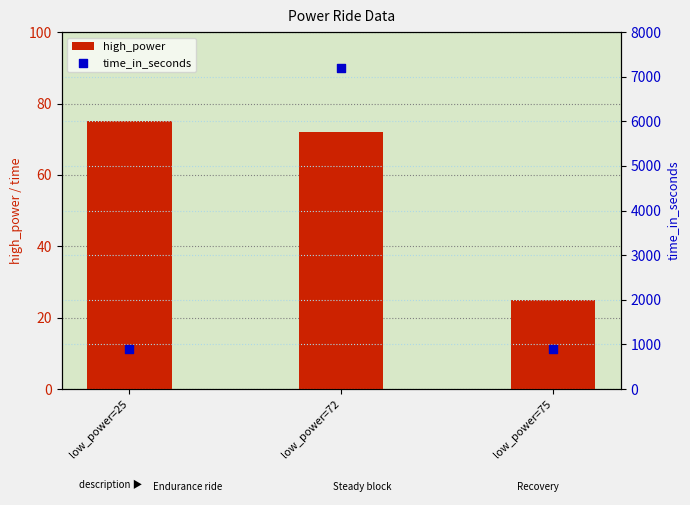

What are all the series names shown in the legend?

high_power, time_in_seconds